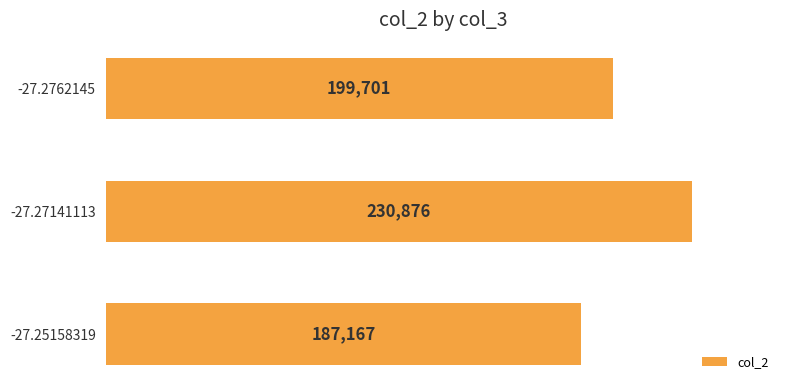

At which category does the chart reach its peak across all series?

-27.27141113